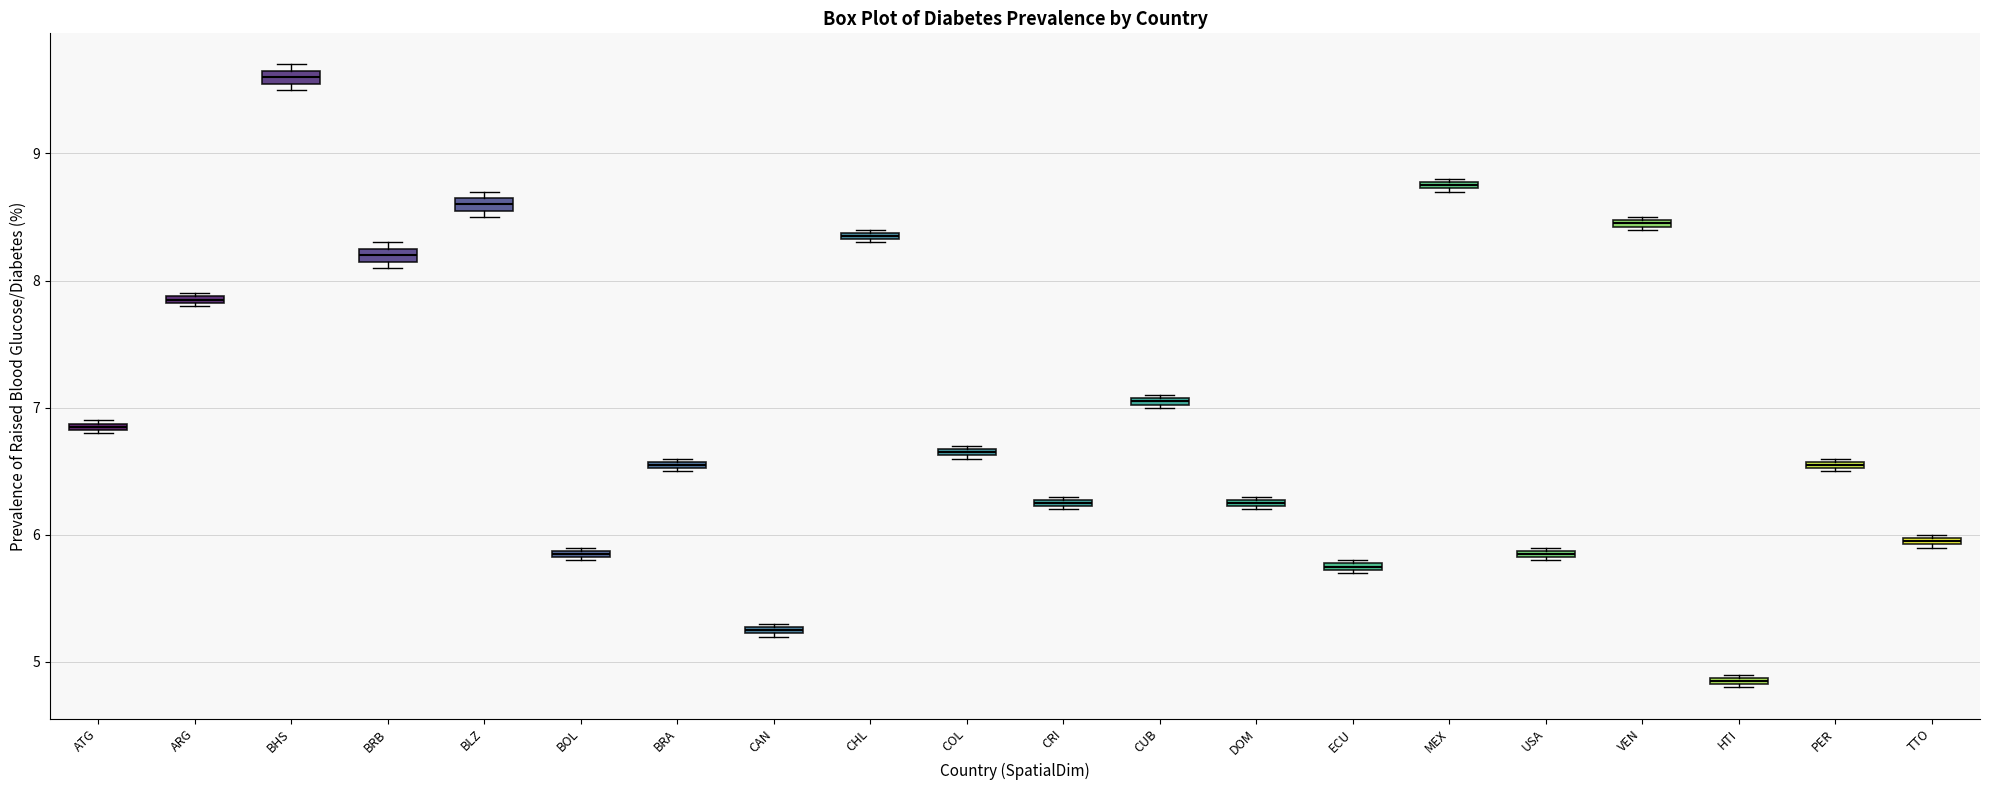

Where is the lower edge of the box for VEN on the y-axis? The values are not printed on the chart, so give them approximately, as read against the axis.

8.4